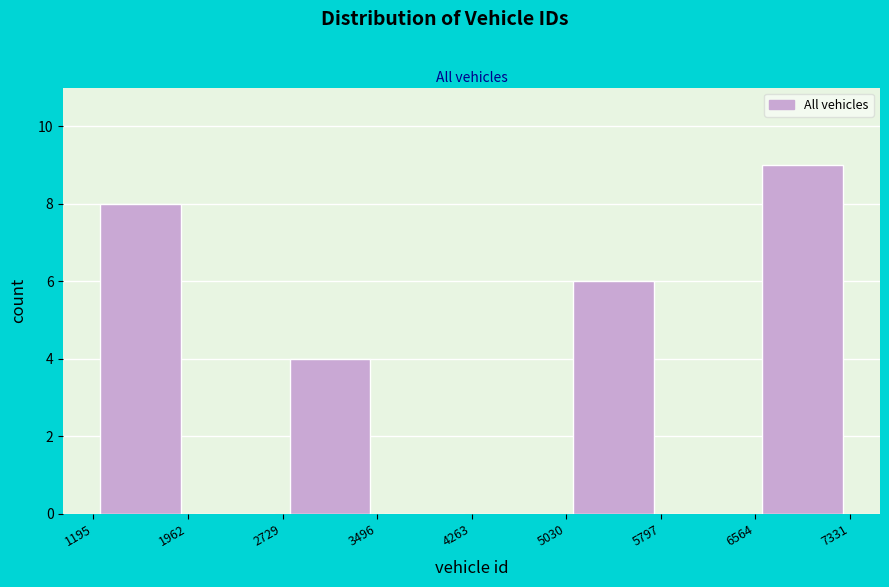

Reading left to right, transcribe this chart: for each bar, give the range it covers on the x-axis and its height. The values are not printed on the chart, so give them approximately, as read against the axis.

1195 to 1962: 8
1962 to 2729: 0
2729 to 3496: 4
3496 to 4263: 0
4263 to 5030: 0
5030 to 5797: 6
5797 to 6564: 0
6564 to 7331: 9